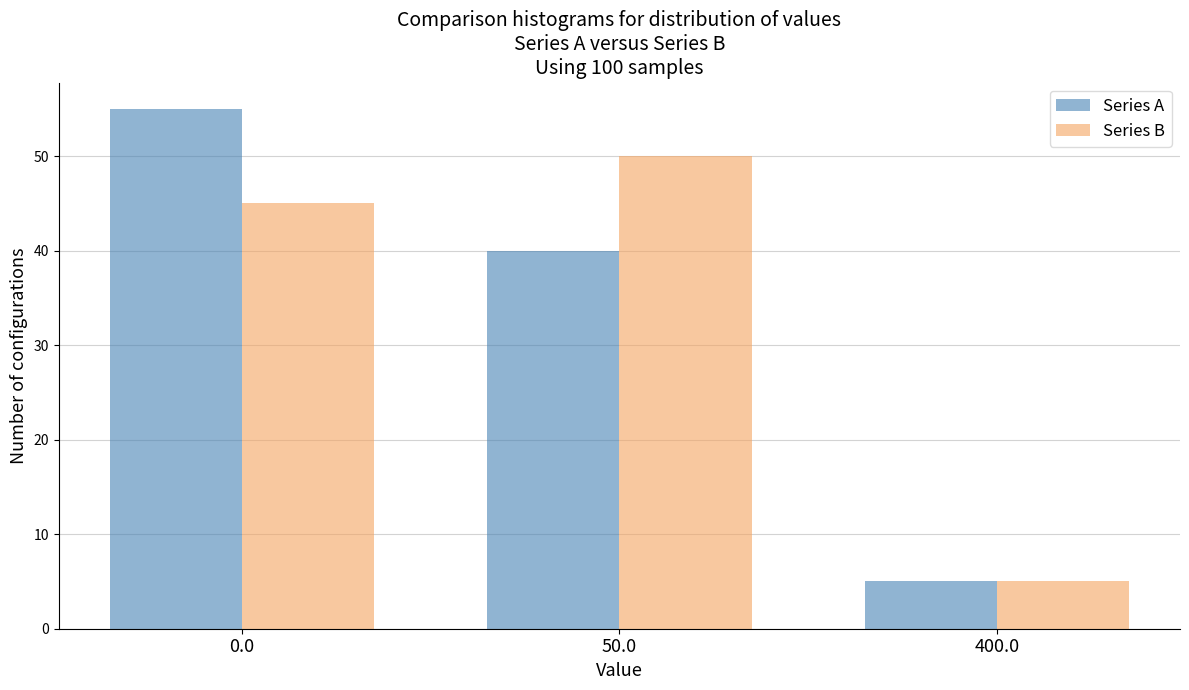

Reading left to right, what are all the values shown in this chart?

Series A: 55	40	5
Series B: 45	50	5